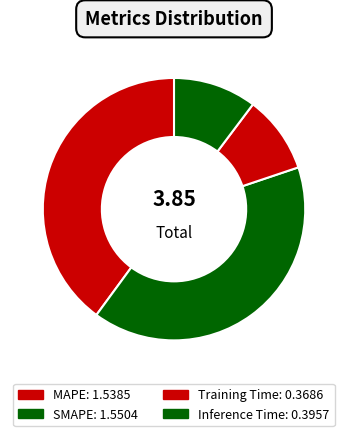

Approximately how many times larger is the value at Training Time compared to SMAPE?

0.2